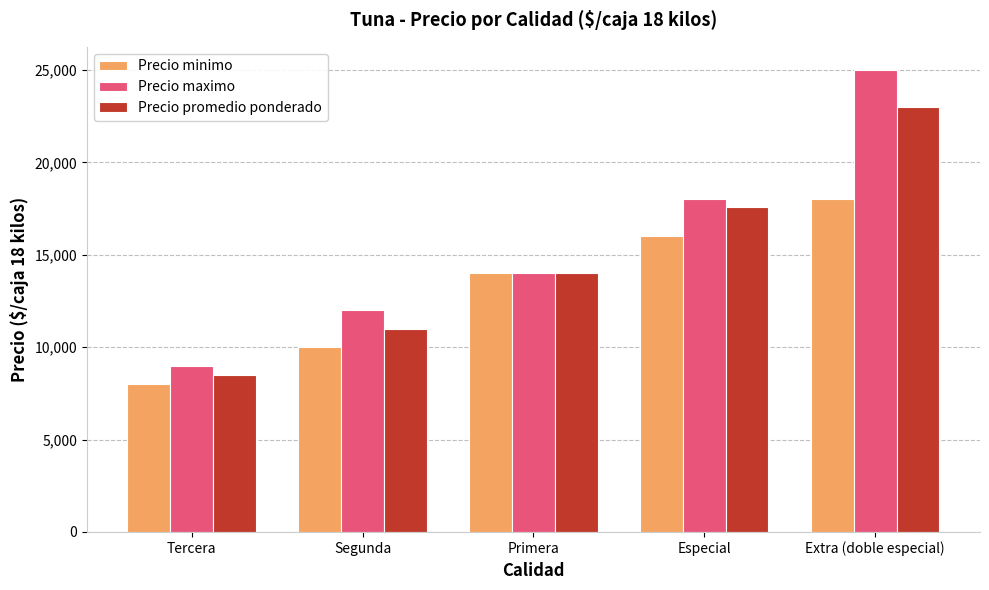

Is it true that Precio minimo equals 14000 at Primera?

True